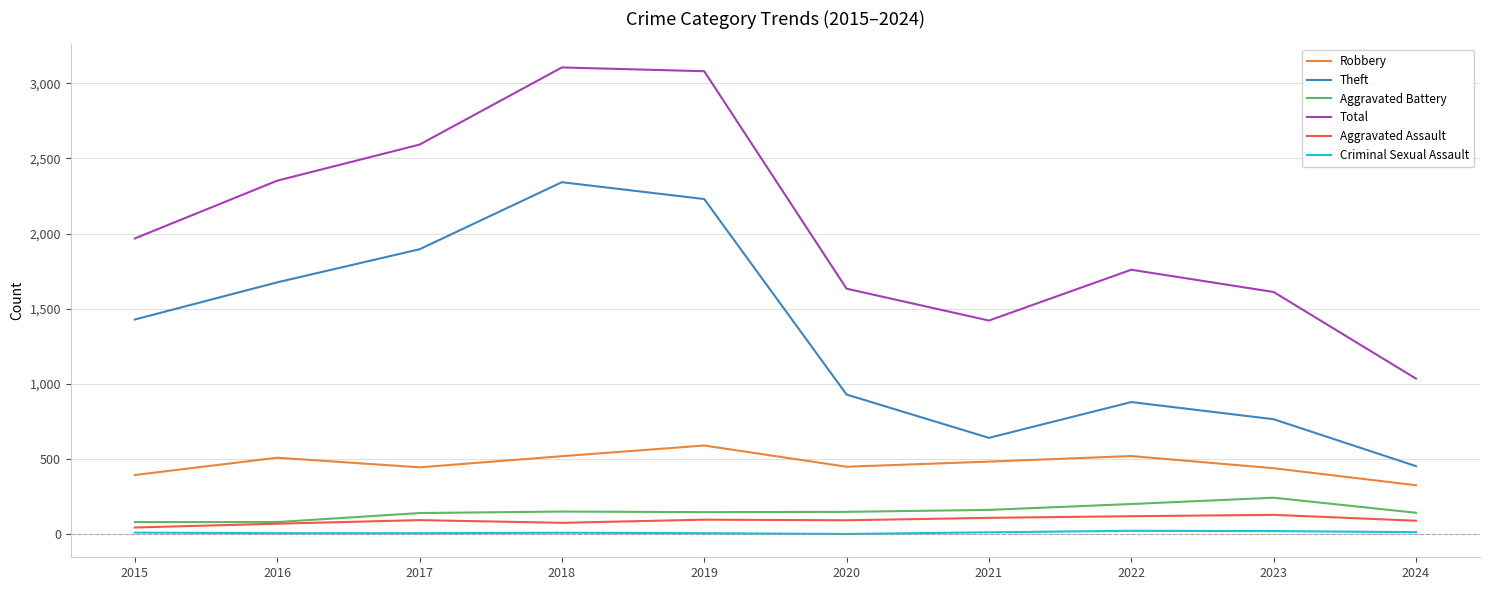

What are all the series names shown in the legend?

Robbery, Theft, Aggravated Battery, Total, Aggravated Assault, Criminal Sexual Assault